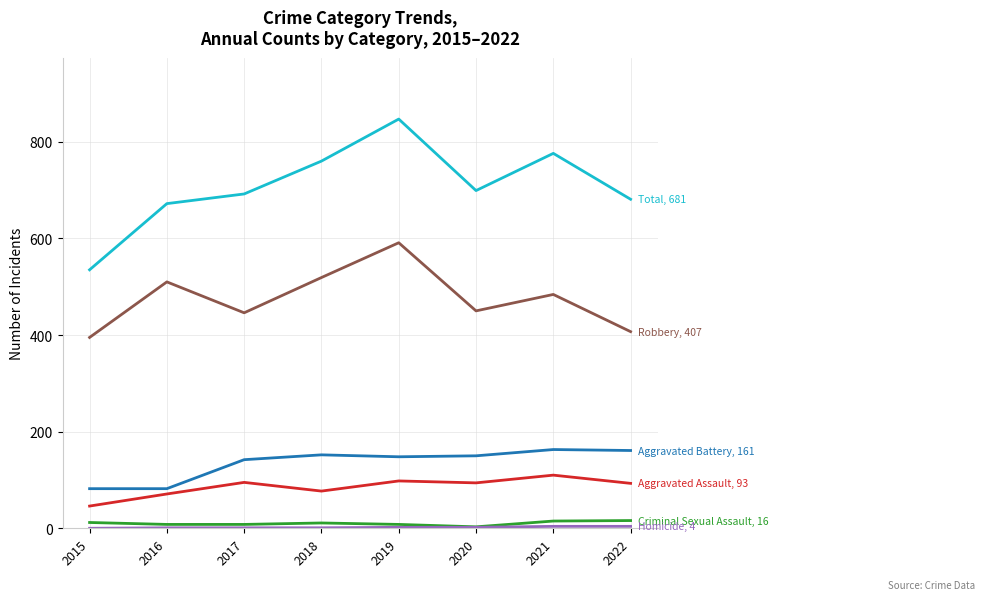

What is the greatest value displayed?

847